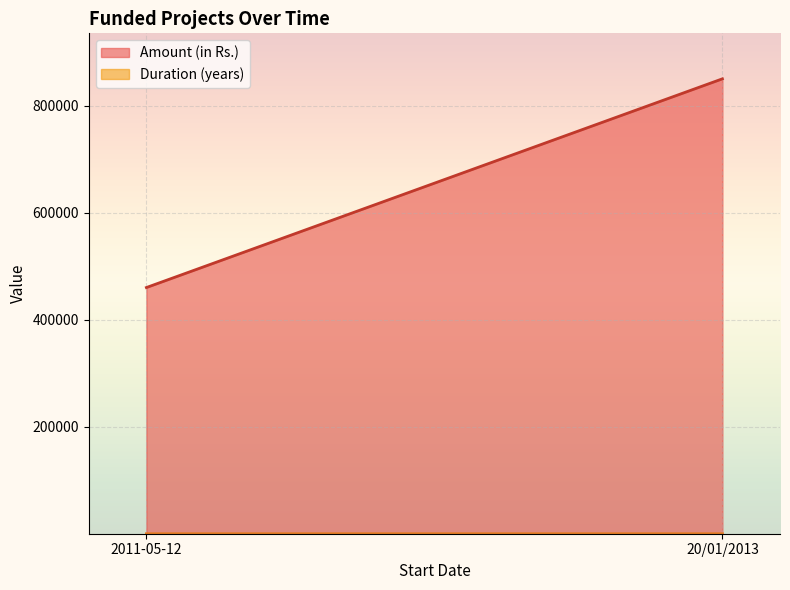

What is the value of the Amount (in Rs.) point at the 2nd from the left?

850000